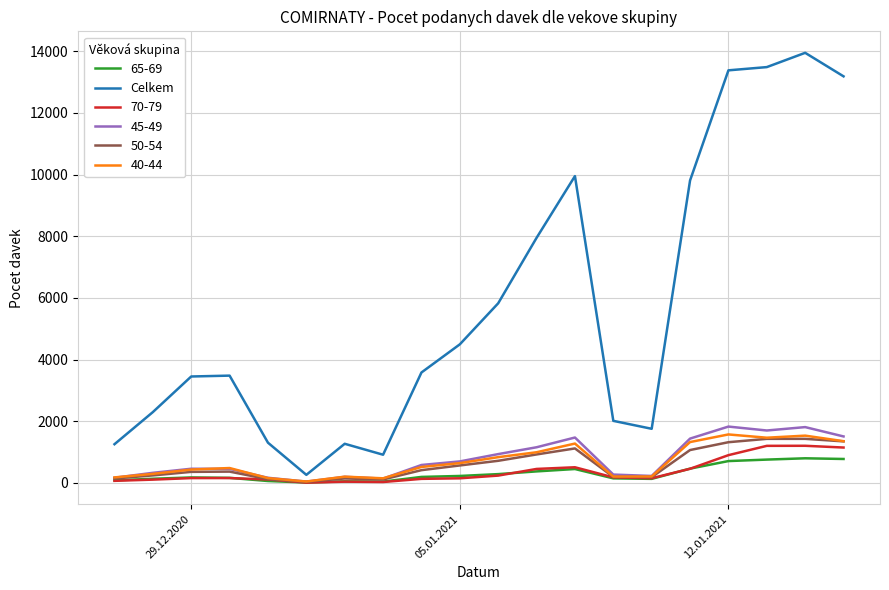

How many lines are shown in the chart?

6